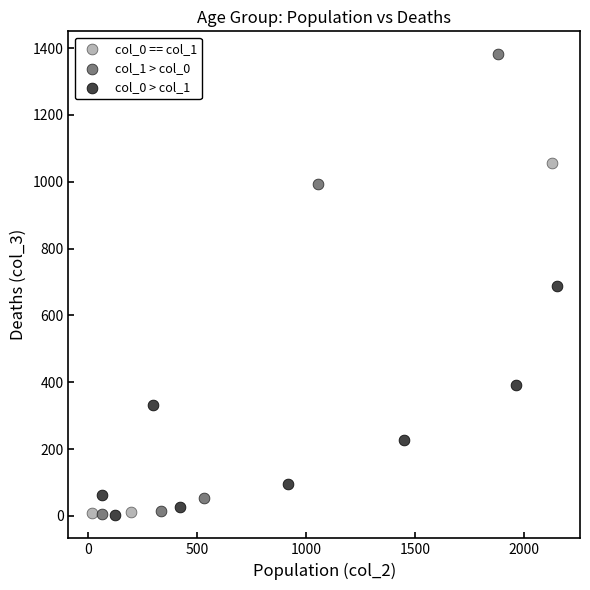

Which series has the largest Y range (max minus min)?

col_1 > col_0